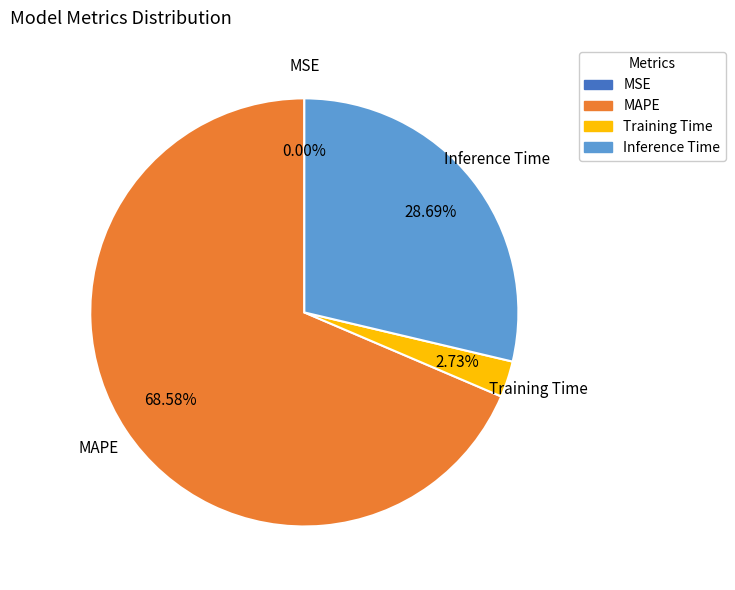

Combined, do MAPE and Training Time account for over 50%?

Yes